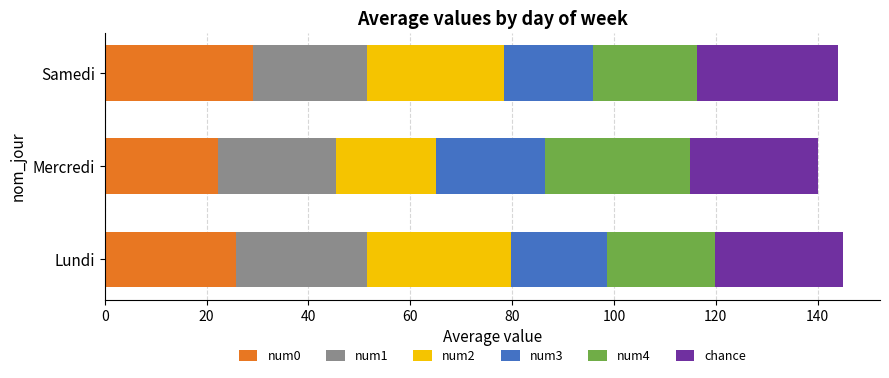

What is the difference between the second highest and minimum values in the num0 series?

3.6